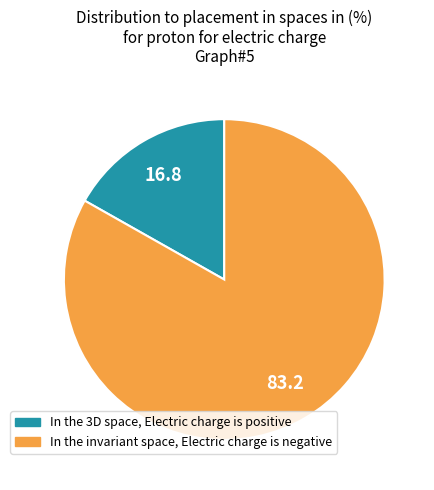

Is there a majority slice in this chart?

Yes